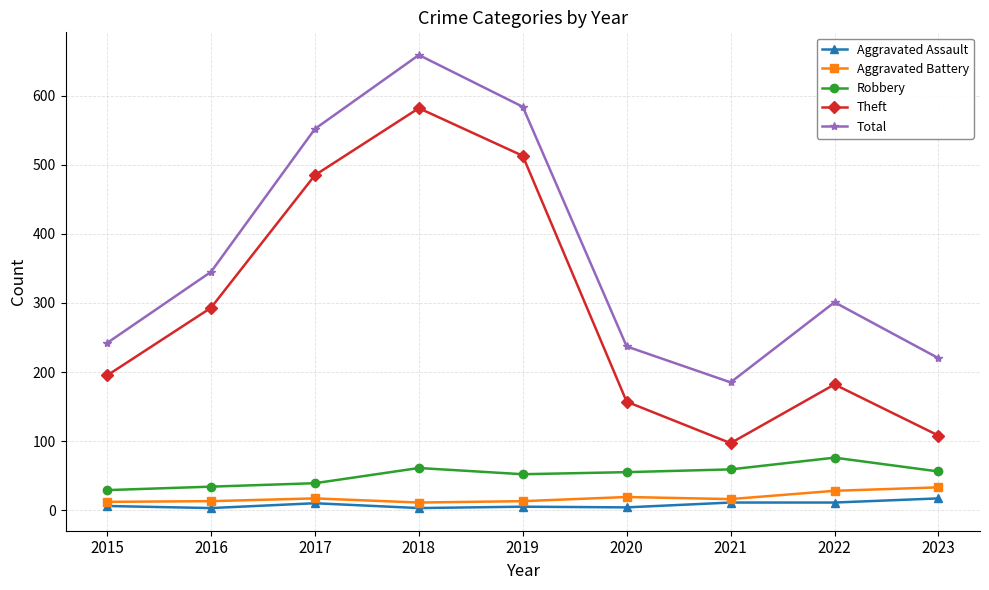

True or false: Total has more than 1 interior local peaks.

True